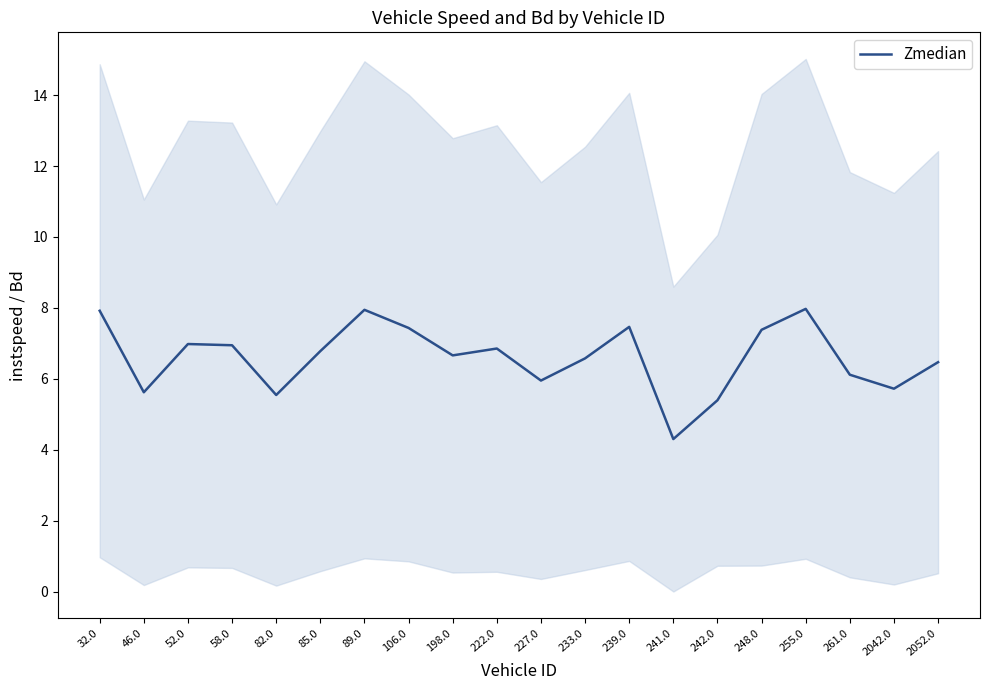

What is the average value?

6.6